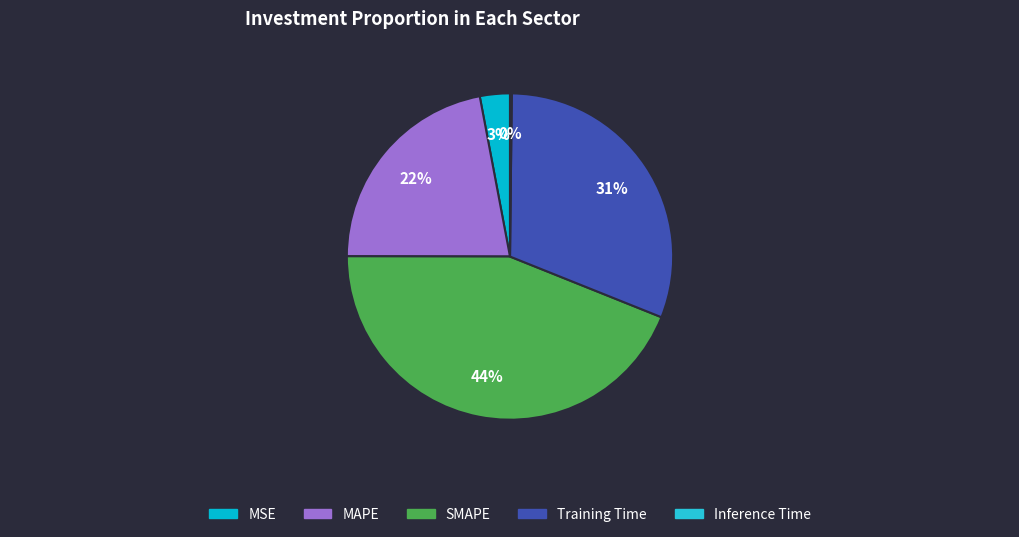

Which slice is the smallest?

Inference Time